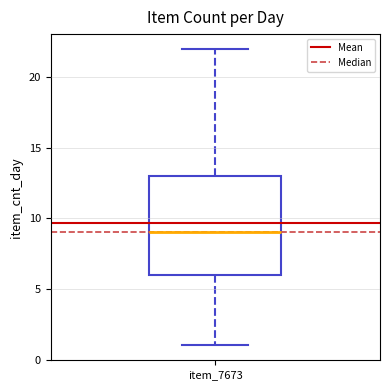

Transcribe this box plot: give where the median line is, the range the box spans, and where the two whiskers end, as read against the y-axis. The values are not printed on the chart, so give them approximately, as read against the axis.

median 9, box 6 to 13, whiskers 1 to 22